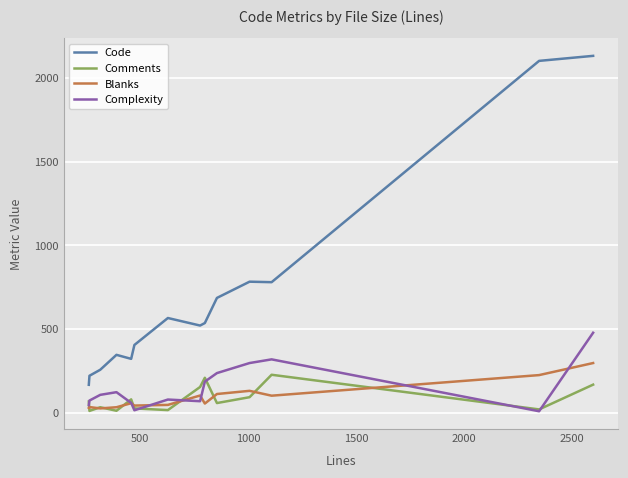

True or false: Code and Blanks cross at least once.

False